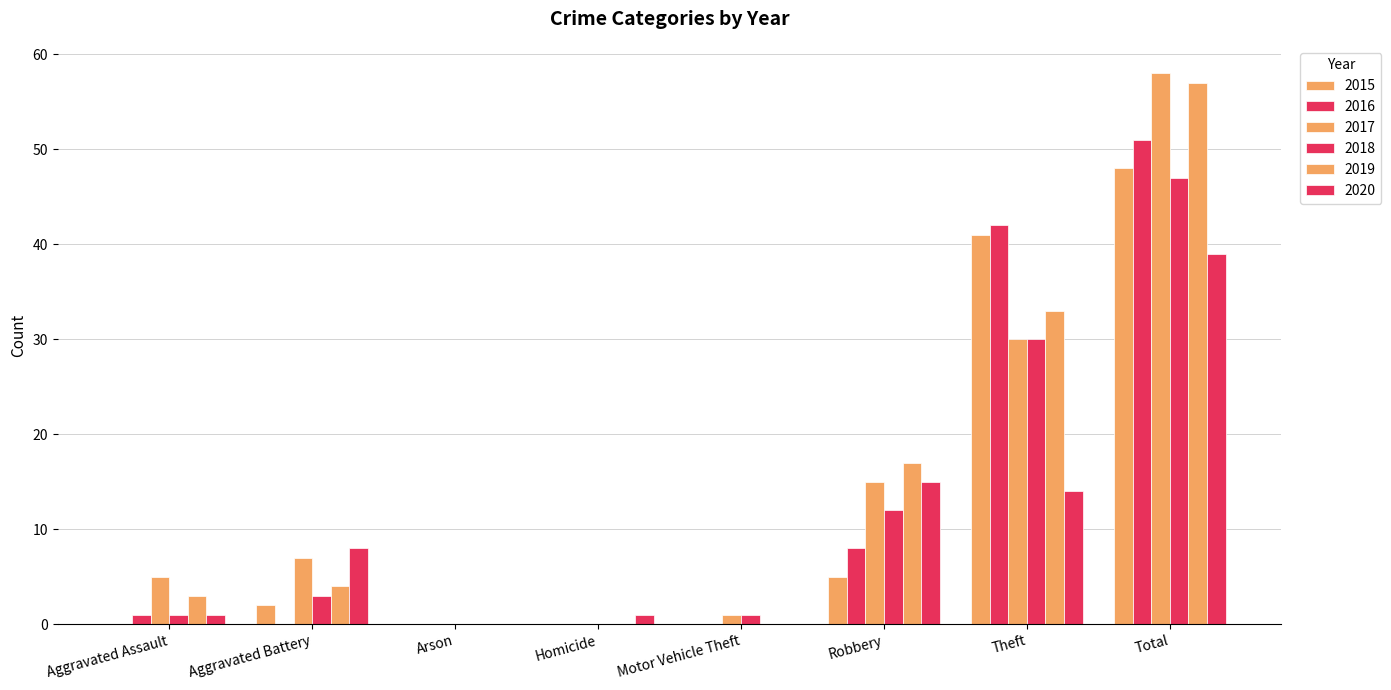

Is it true that 2017 equals 24 at Robbery?

False